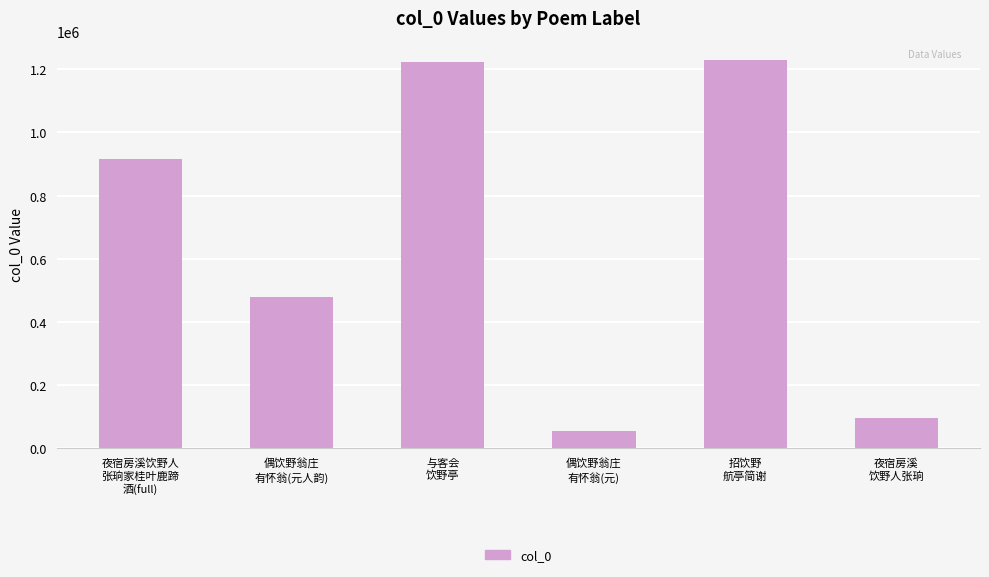

What is the difference between the maximum and minimum values?

1176023